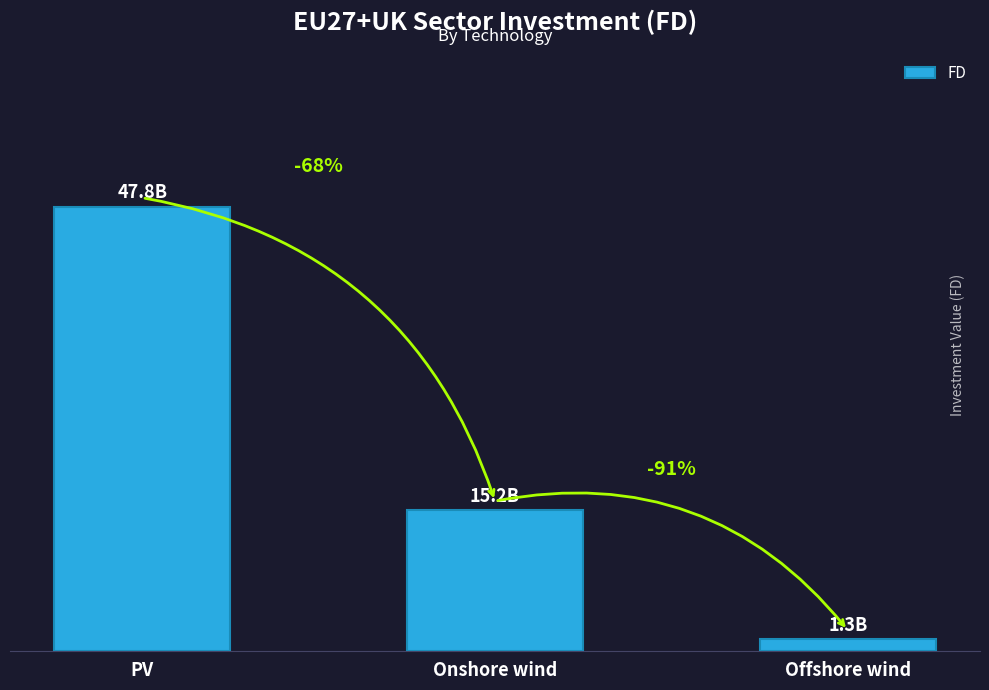

The chart shows a value of 15179282529.0 at Onshore wind. True or false?

True